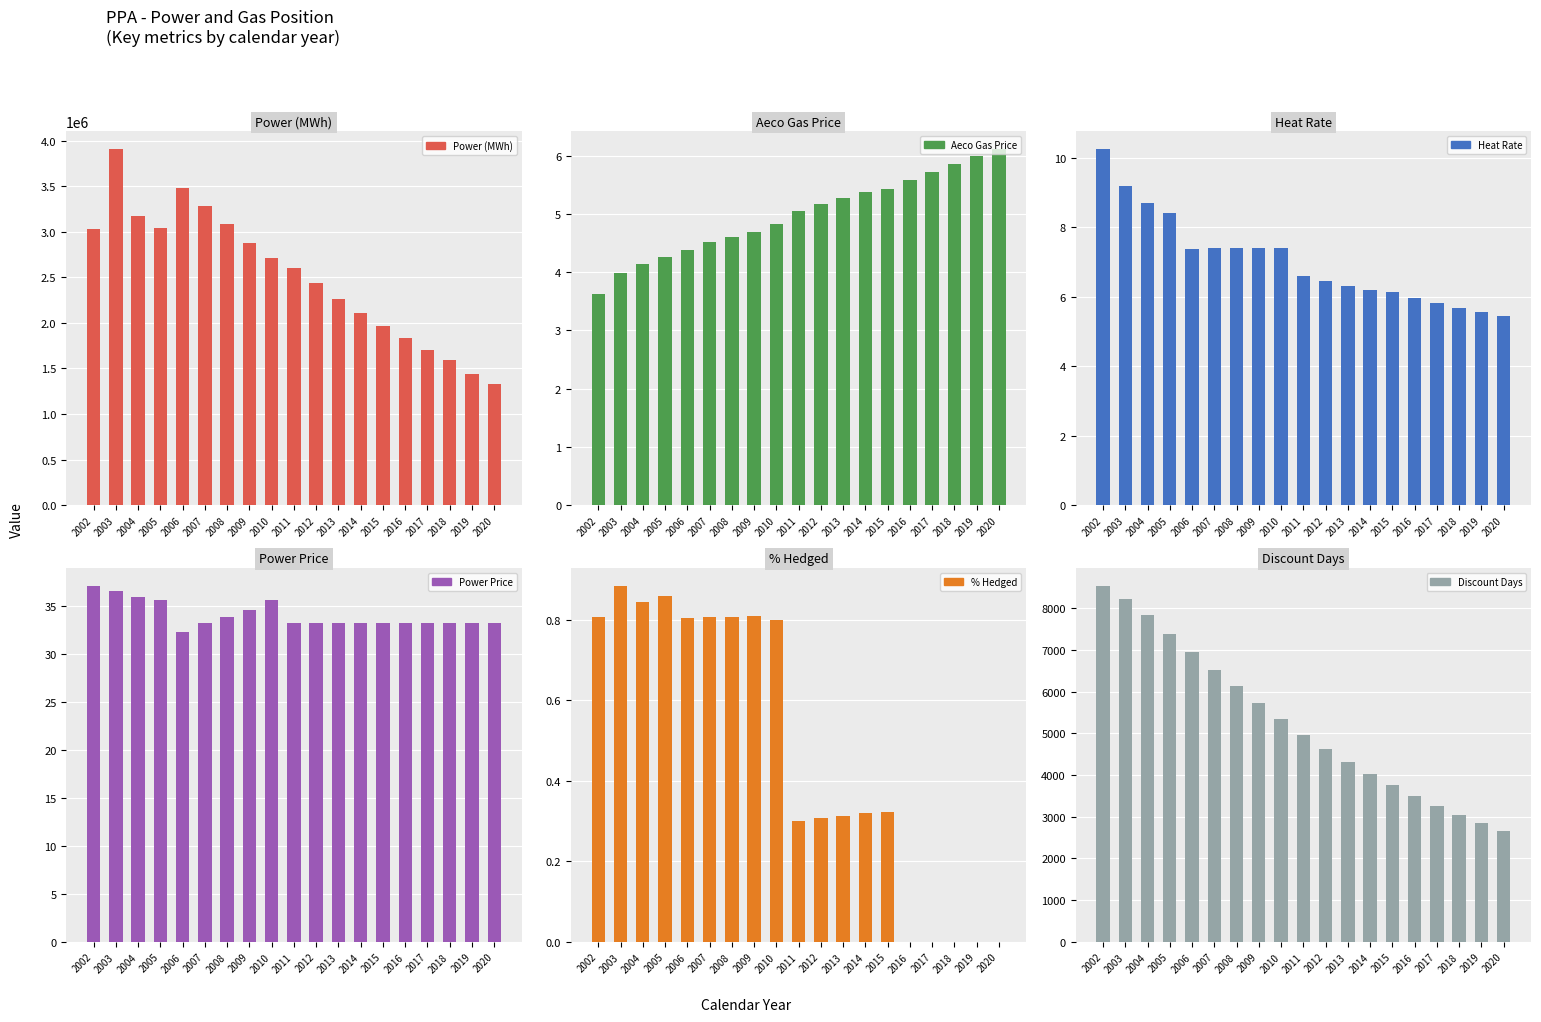

What is the total value across all series at 2020?

1334527.9